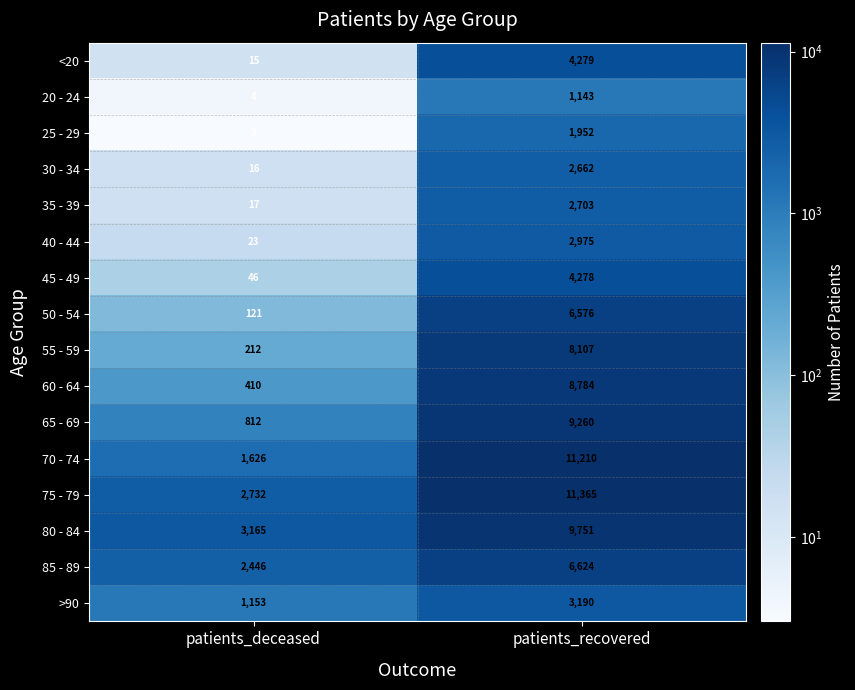

True or false: 85 - 89 has a value of 6624 at patients_recovered.

True